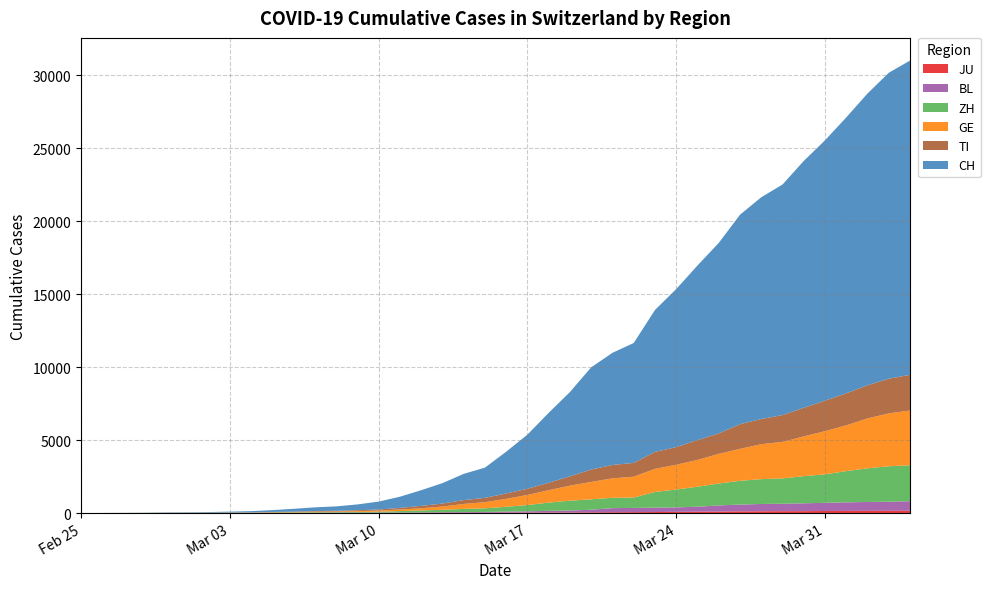

Reading left to right, list all the values displayed in this chart.

JU: 0	0	1	1	1	1	1	2	2	4	4	5	5	7	7	7	12	17	18	19	25	29	32	36	44	54	61	69	82	92	100	114	119	127	128	140	145	149	149	154
BL: 0	0	0	1	2	2	2	2	2	6	6	15	19	20	22	26	26	42	47	54	76	89	116	134	184	282	289	302	306	341	422	466	502	511	539	561	588	610	625	656
ZH: 0	0	2	2	6	7	10	13	15	23	29	34	40	49	62	101	140	163	218	250	326	429	568	679	711	711	711	1075	1223	1370	1502	1629	1703	1735	1861	1952	2141	2305	2433	2466
GE: 0	1	1	4	8	9	10	13	14	17	25	38	40	56	76	109	150	222	340	423	544	692	848	1027	1194	1331	1430	1582	1699	1837	2033	2190	2393	2505	2721	2958	3137	3420	3621	3753
TI: 0	1	1	1	2	2	4	8	13	25	28	41	49	61	75	108	163	206	265	293	368	426	511	638	849	916	945	1162	1209	1354	1401	1688	1727	1837	1962	2091	2195	2271	2377	2442
CH: 0	2	6	13	23	29	40	59	83	125	197	257	303	396	542	766	1072	1398	1795	2072	2864	3710	4793	5781	7005	7686	8217	9727	10831	11970	13054	14356	15195	15798	16920	17842	18908	19997	20965	21535